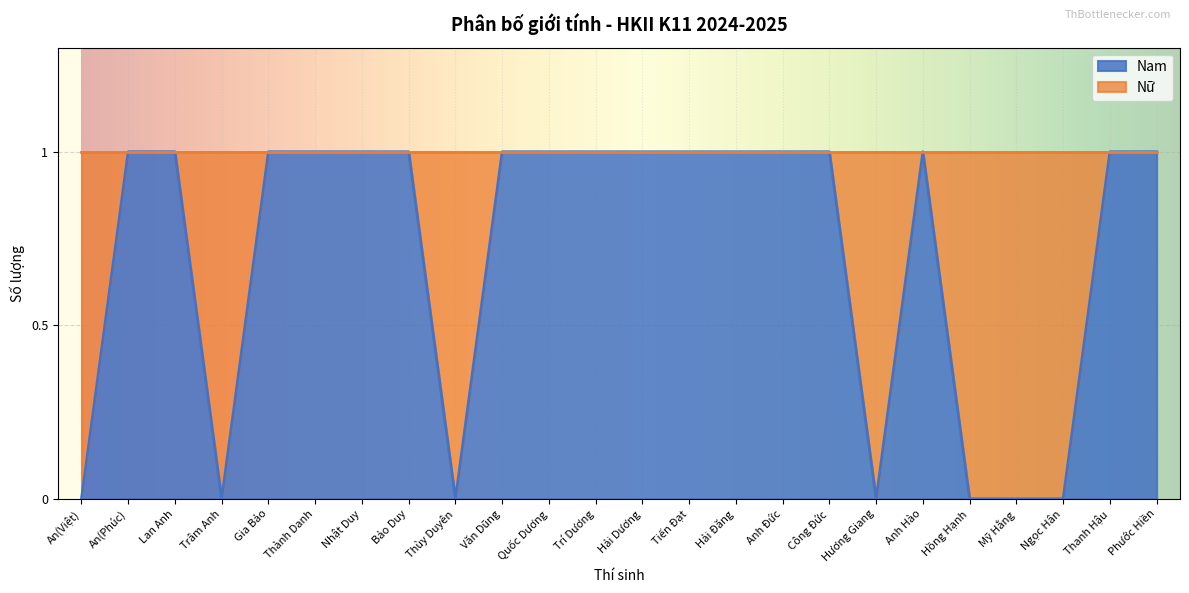

How many categories are shown in the chart?

24